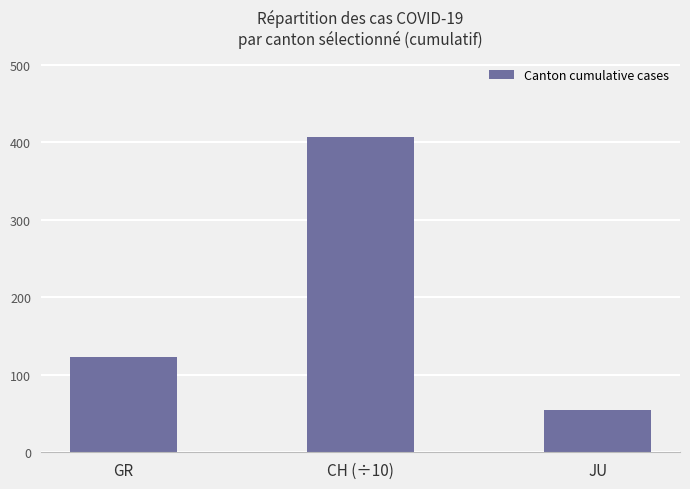

What is the value of the 1st bar from the left?

123